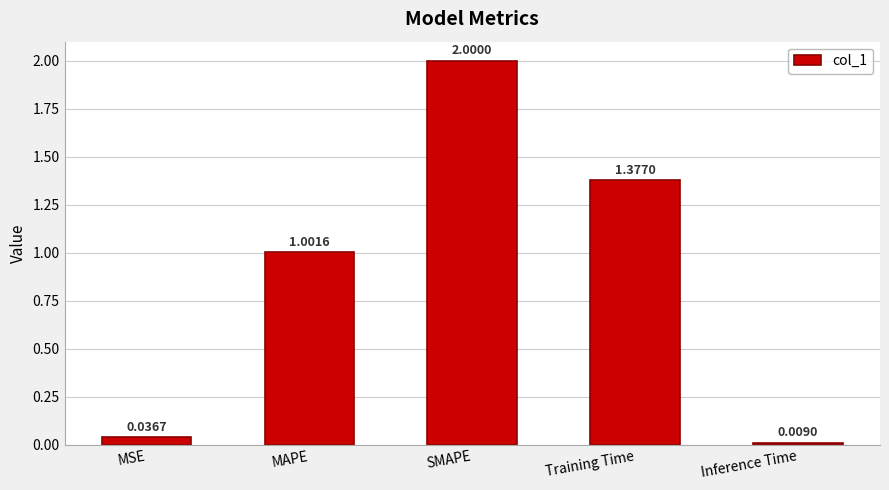

Which category has the highest value across all series?

SMAPE